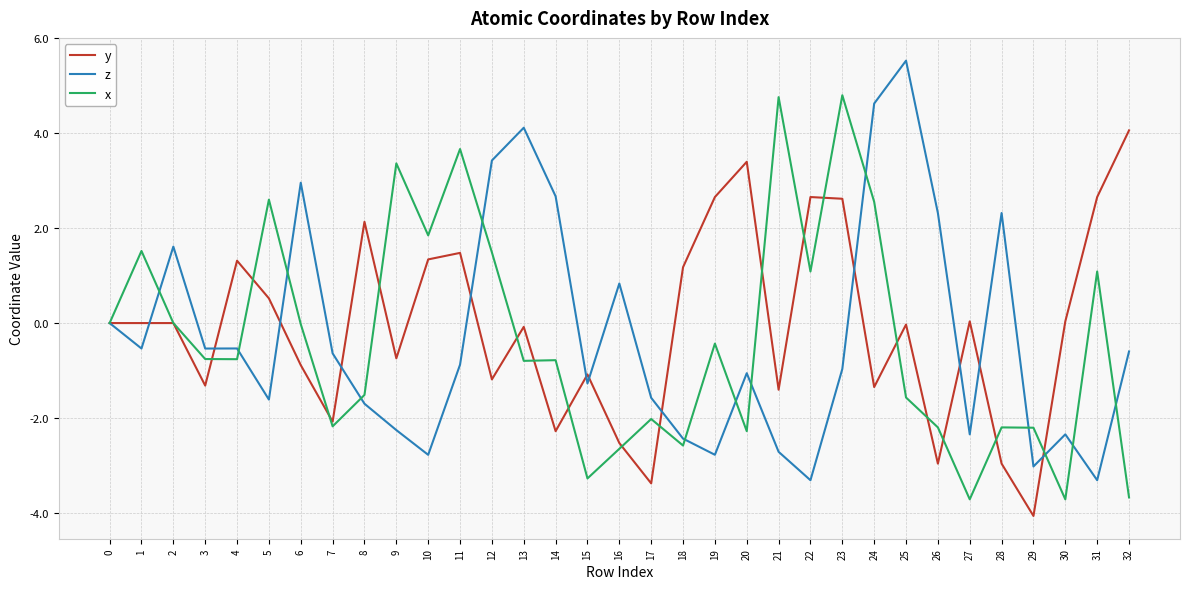

True or false: x and z cross at least once.

True